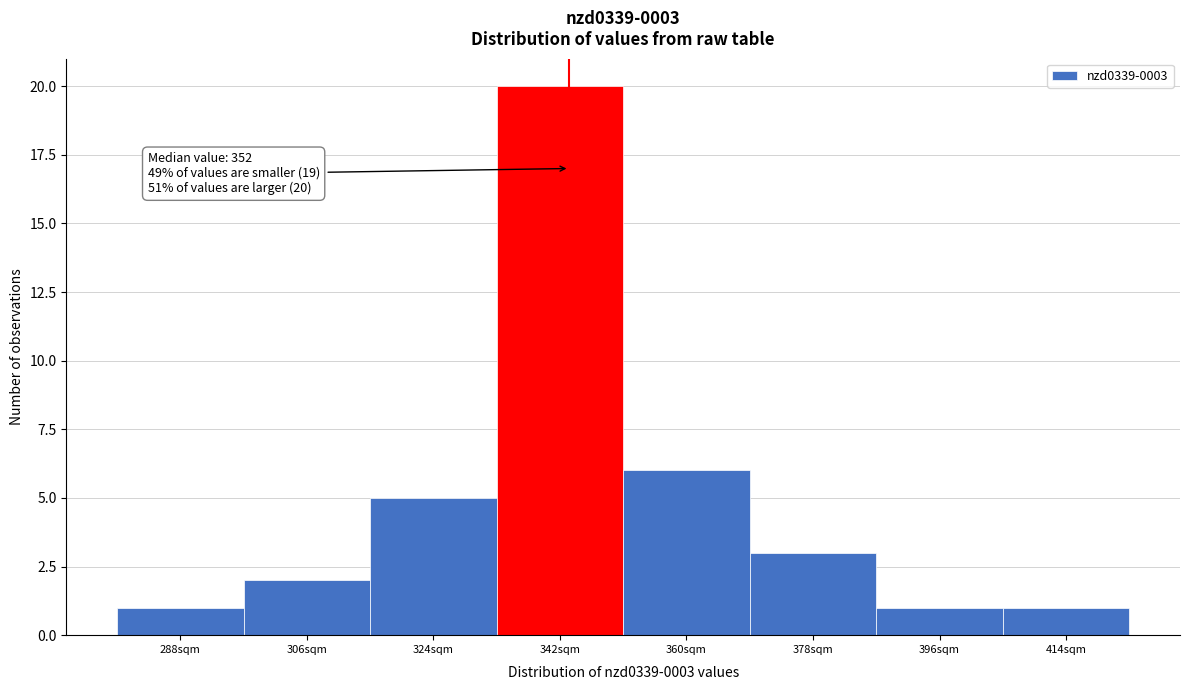

Reading left to right, transcribe all the data shown in this chart.

1	2	5	20	6	3	1	1